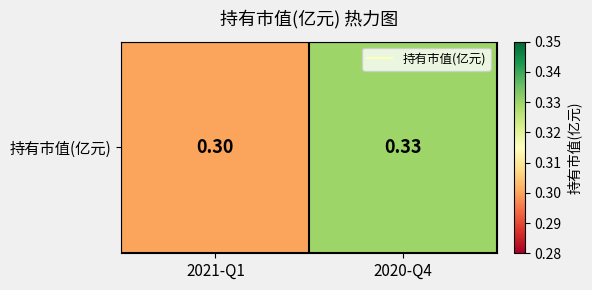

What is the smallest value displayed?

0.3